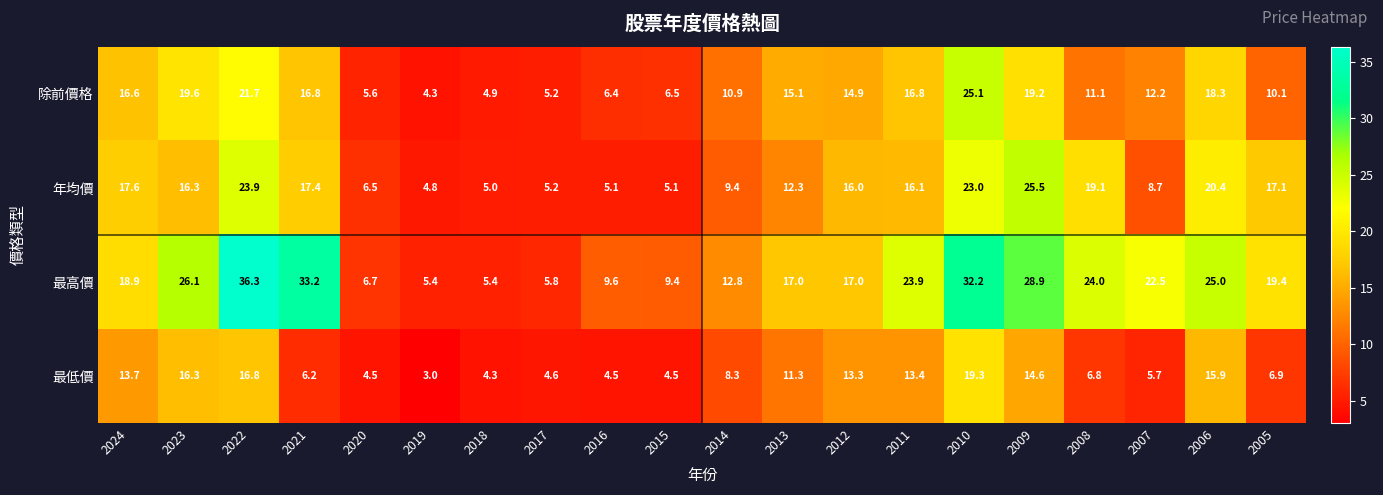

At which category is the sum across all series the highest?

2010